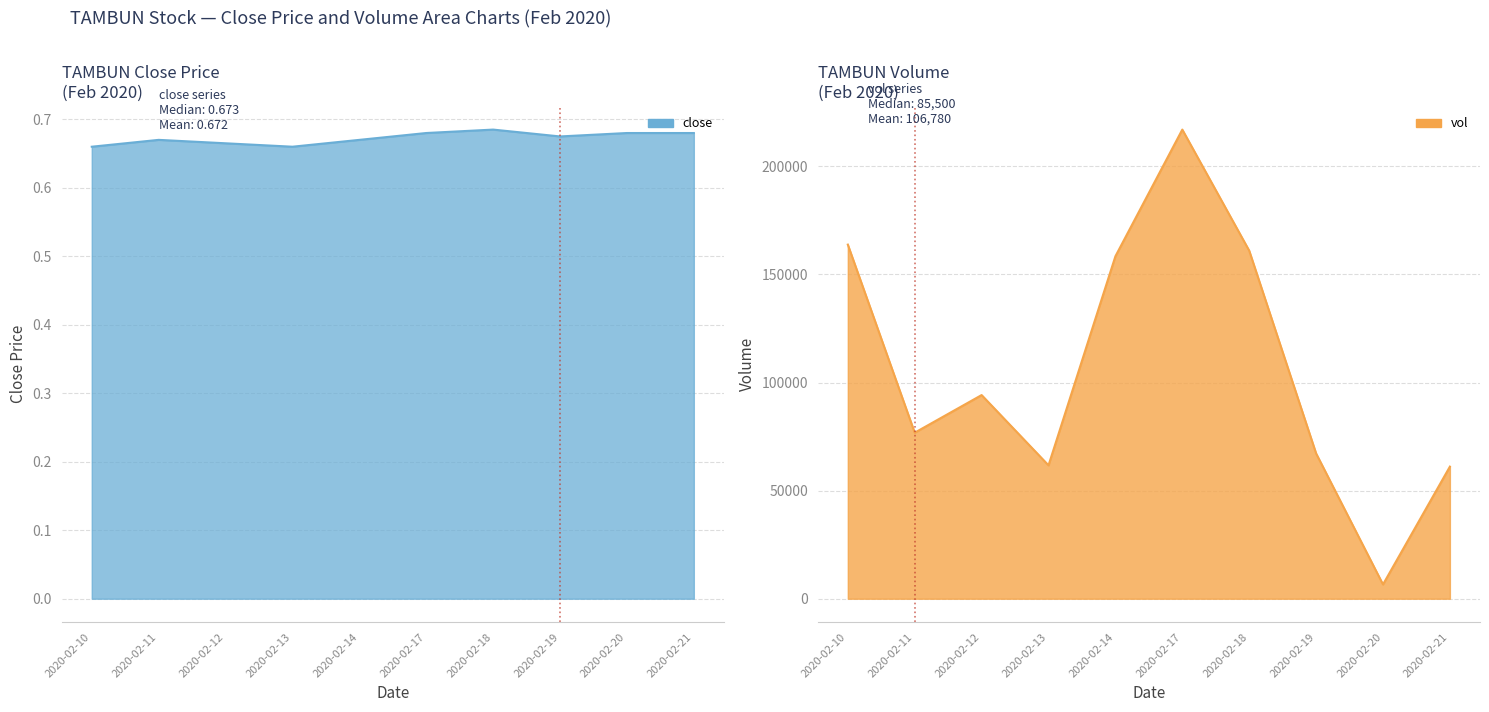

At which label does close reach its peak?

2020-02-18